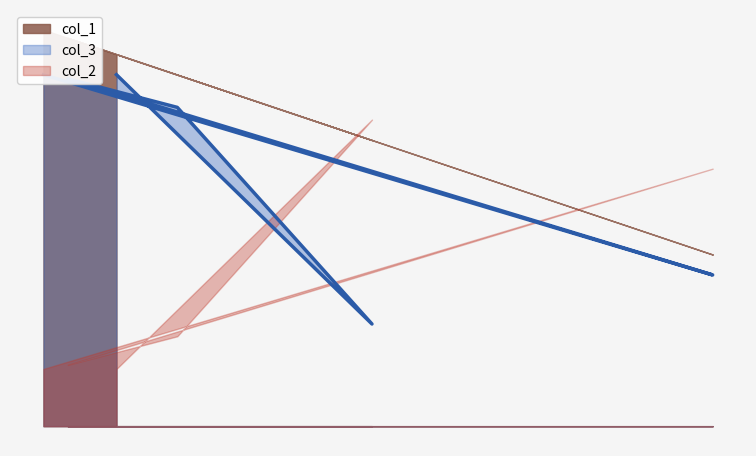

Does the chart display data point markers on the line(s)?

No